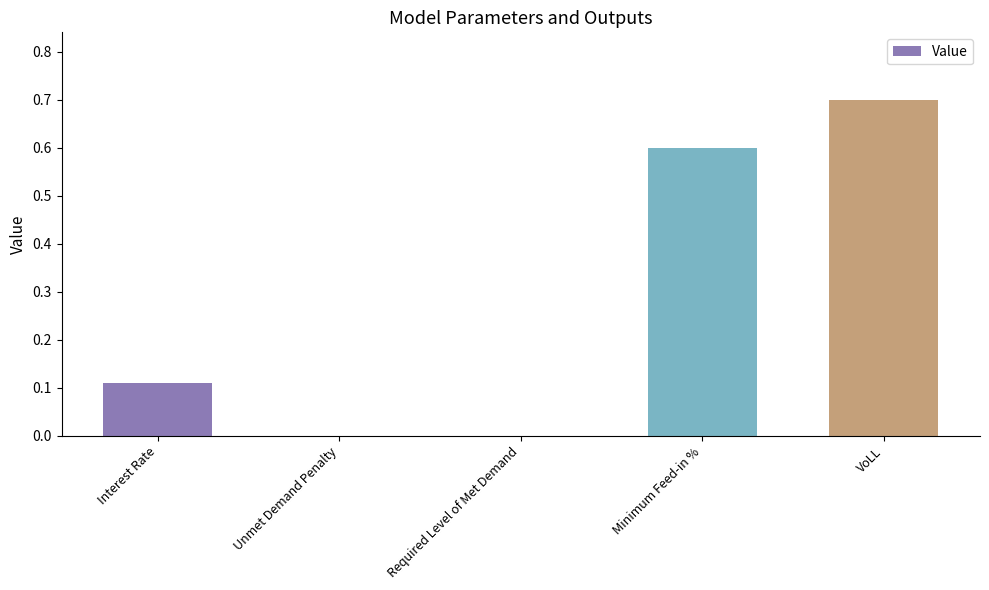

What is the sum of the values at Interest Rate and VoLL?

0.8